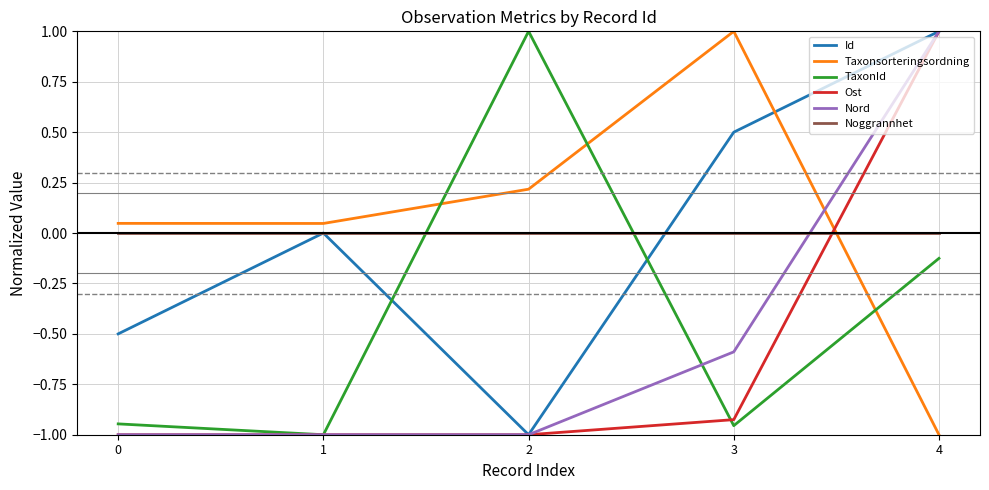

Does the chart display data point markers on the line(s)?

No